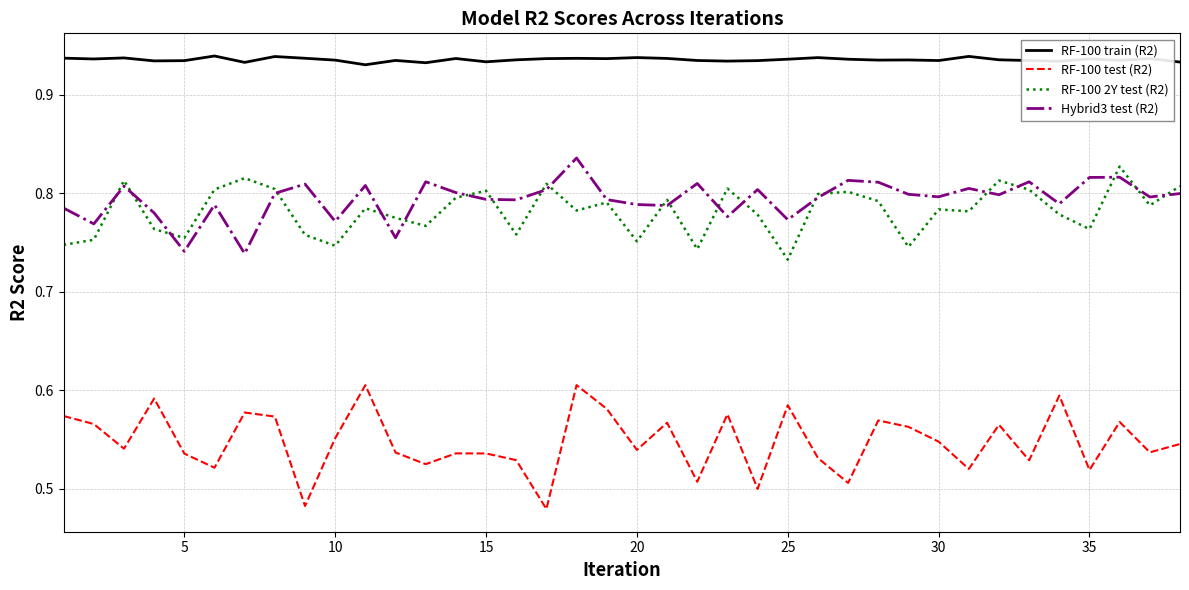

Which series has the largest range (max minus min)?

RF-100 test (R2)